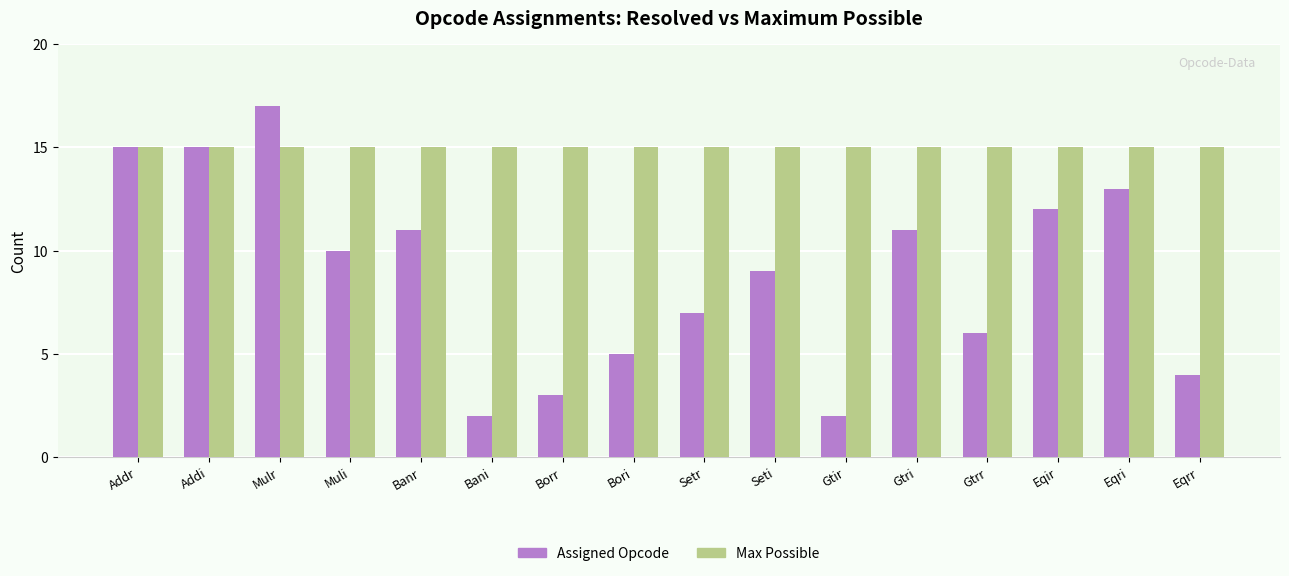

How many groups of bars are there?

16